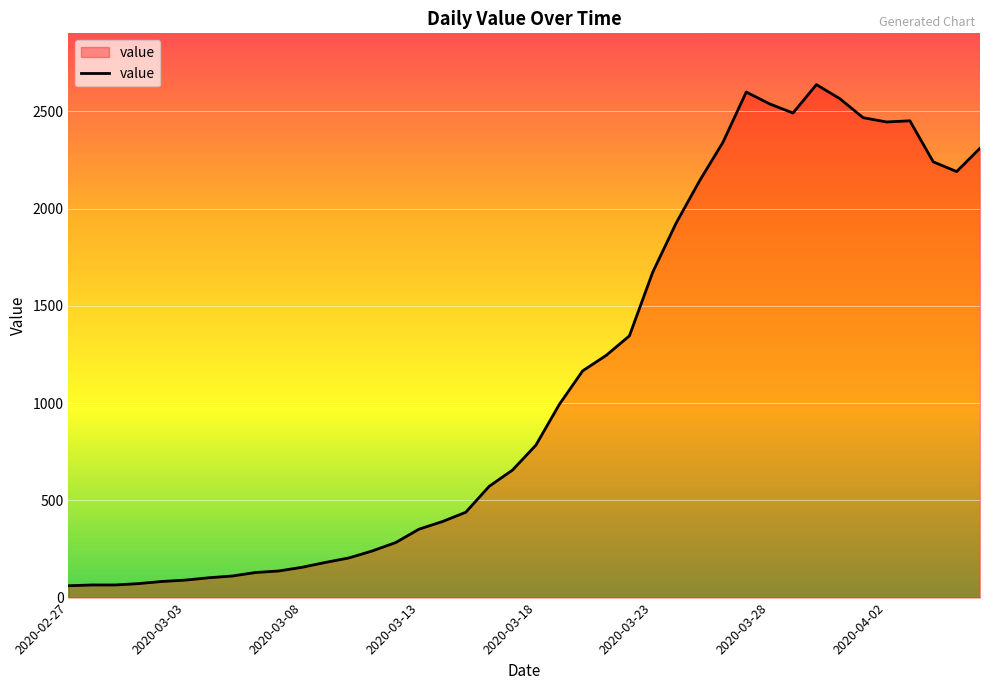

What is the smallest value displayed?

61